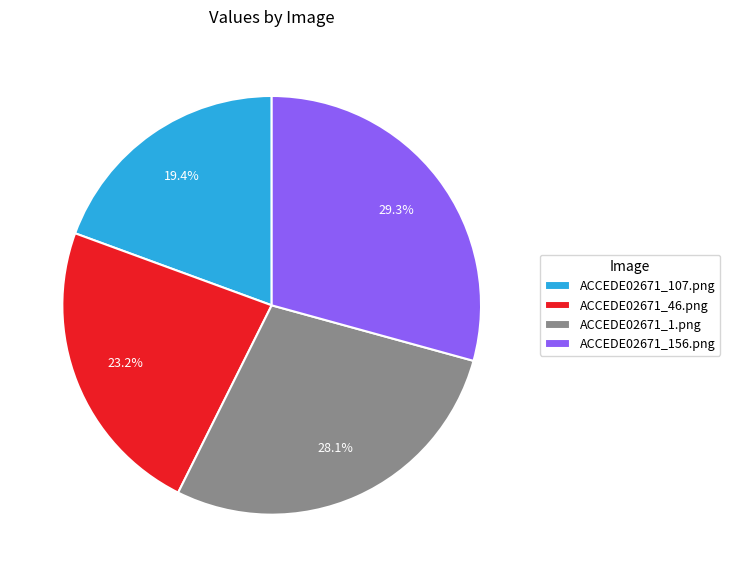

Is there any slice that represents more than half of the pie?

No